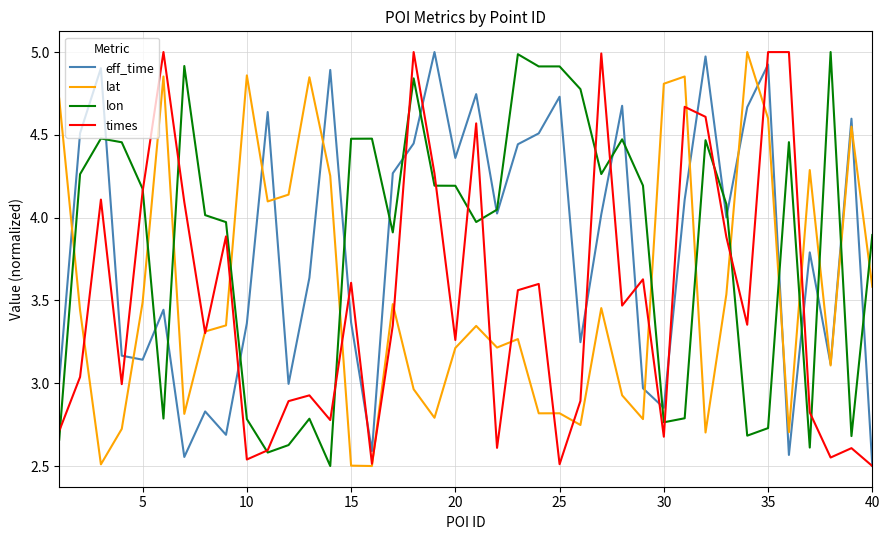

What is the maximum value for eff_time?

5.0